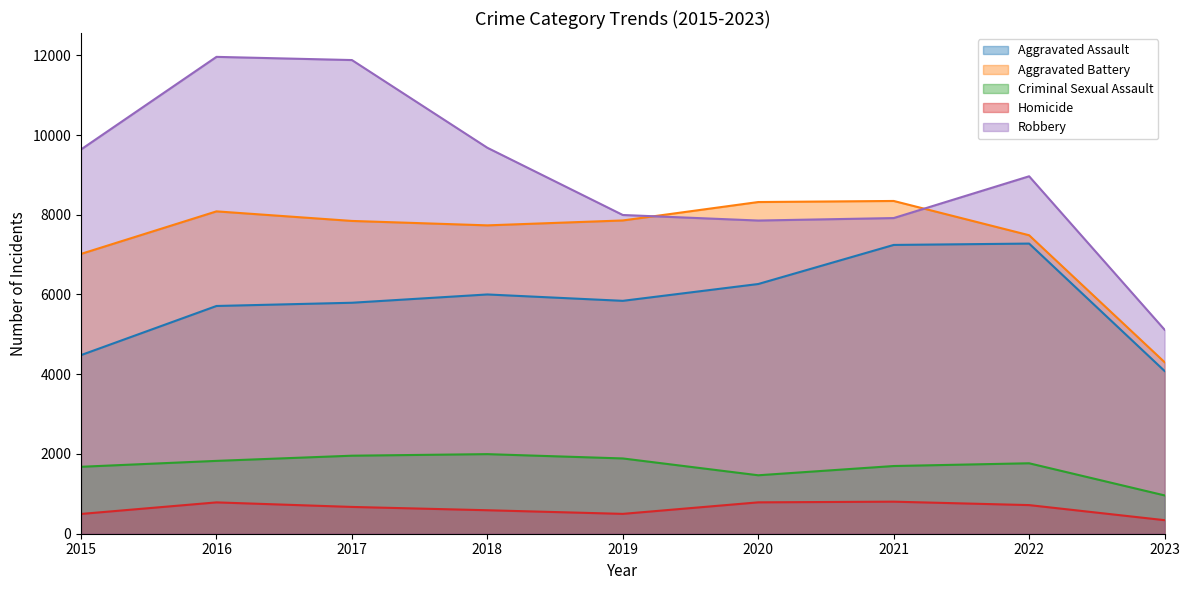

True or false: Criminal Sexual Assault and Aggravated Assault intersect in this chart.

False